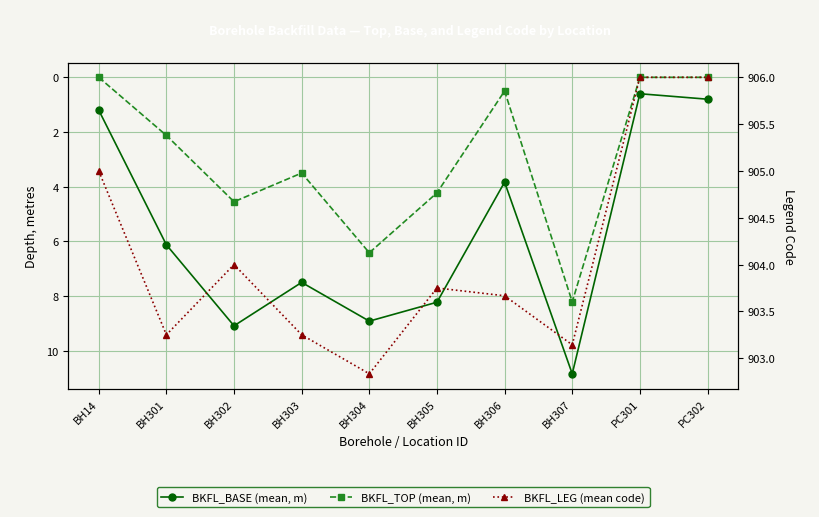

What is the spread (max minus min) of values at BH14?

905.0